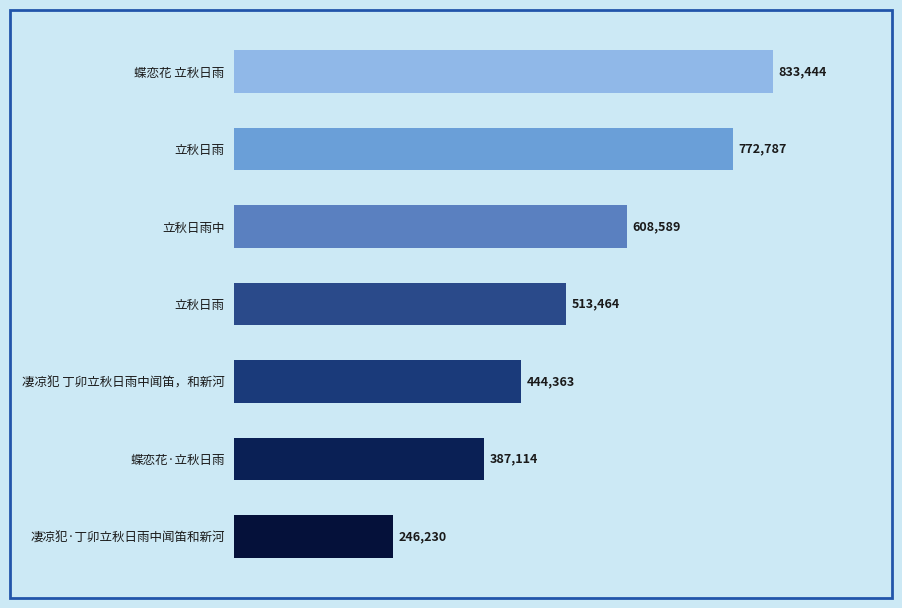

What is the sum of all values?

3805991